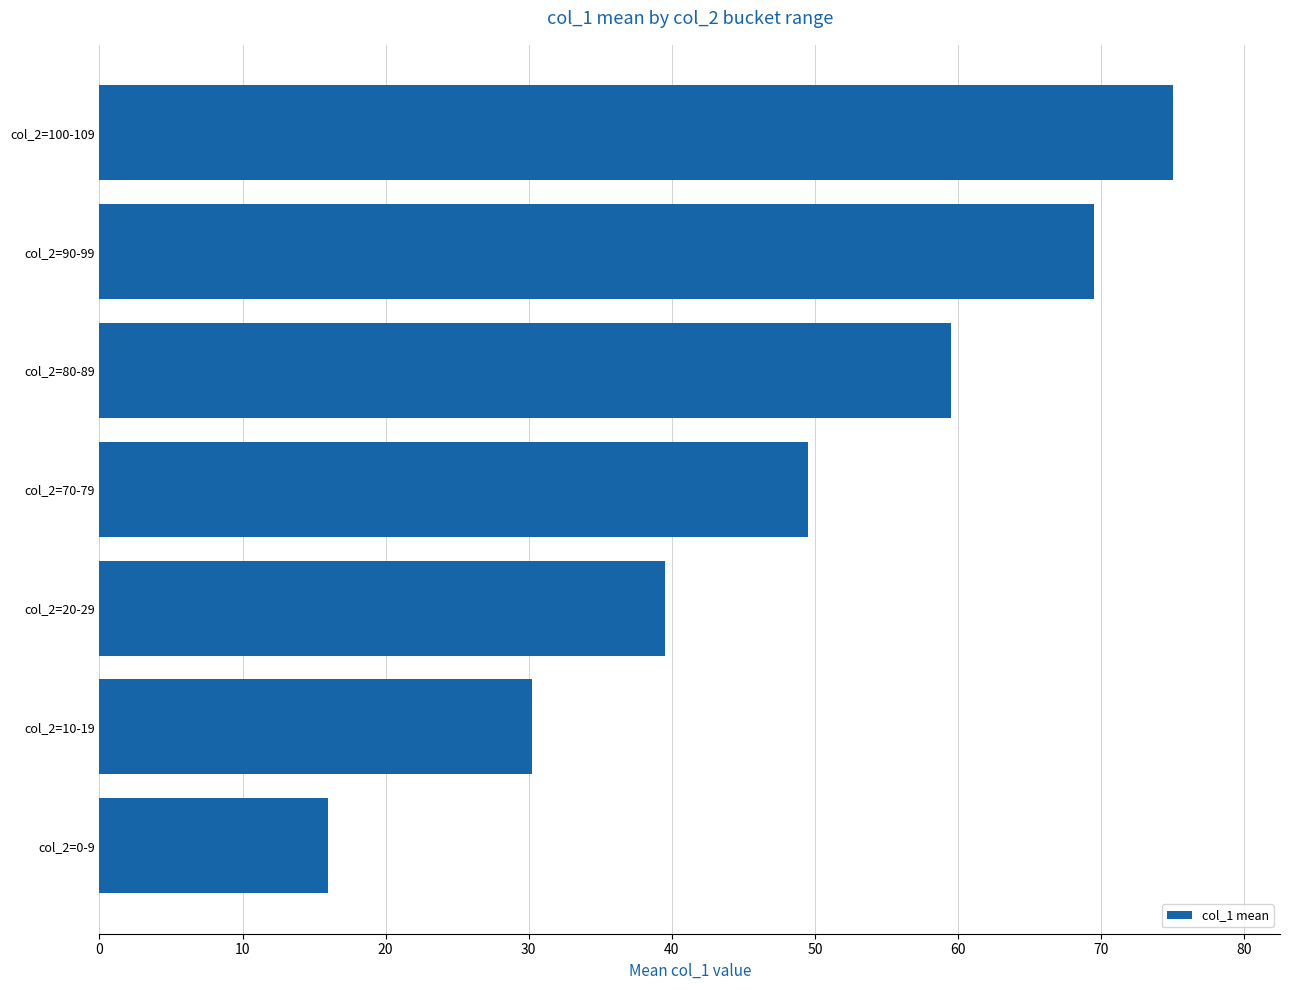

True or false: the data shows 30.2 at col_2=10-19.

True